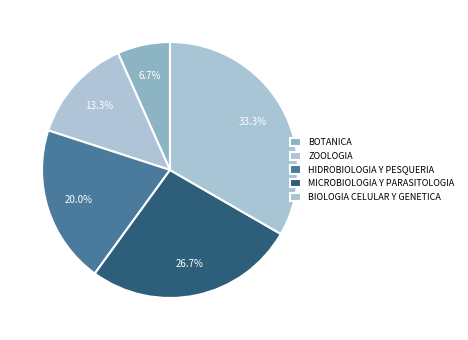

True or false: BOTANICA accounts for 16% of the total.

False